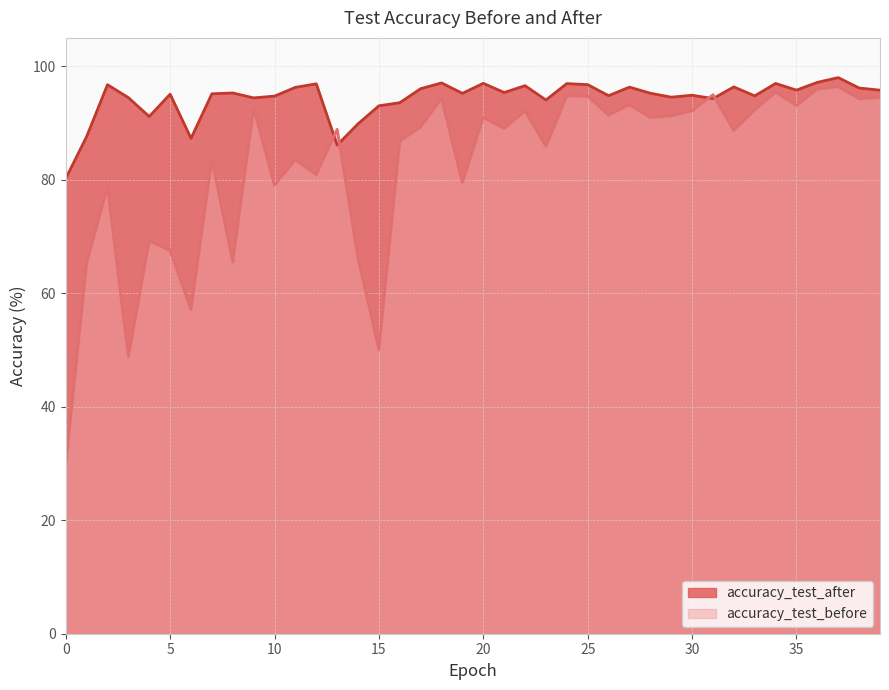

At which label is accuracy_test_before closest to 63?

1